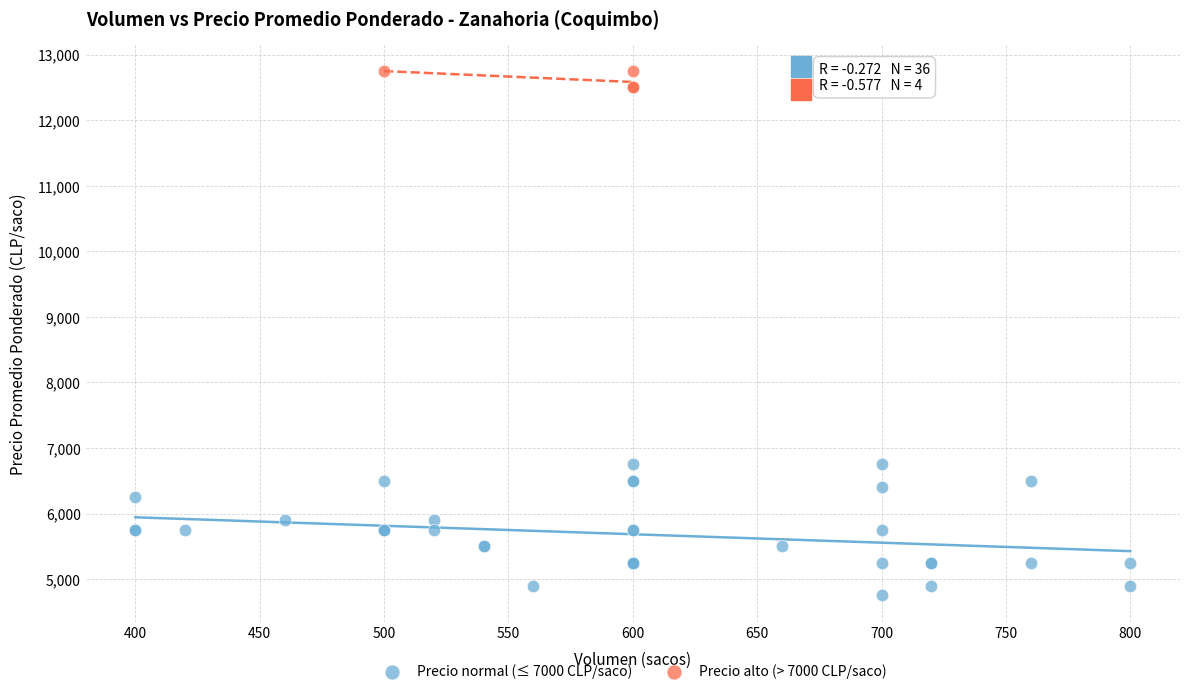

Which series reaches the minimum Y coordinate?

Precio normal (≤ 7000 CLP/saco)